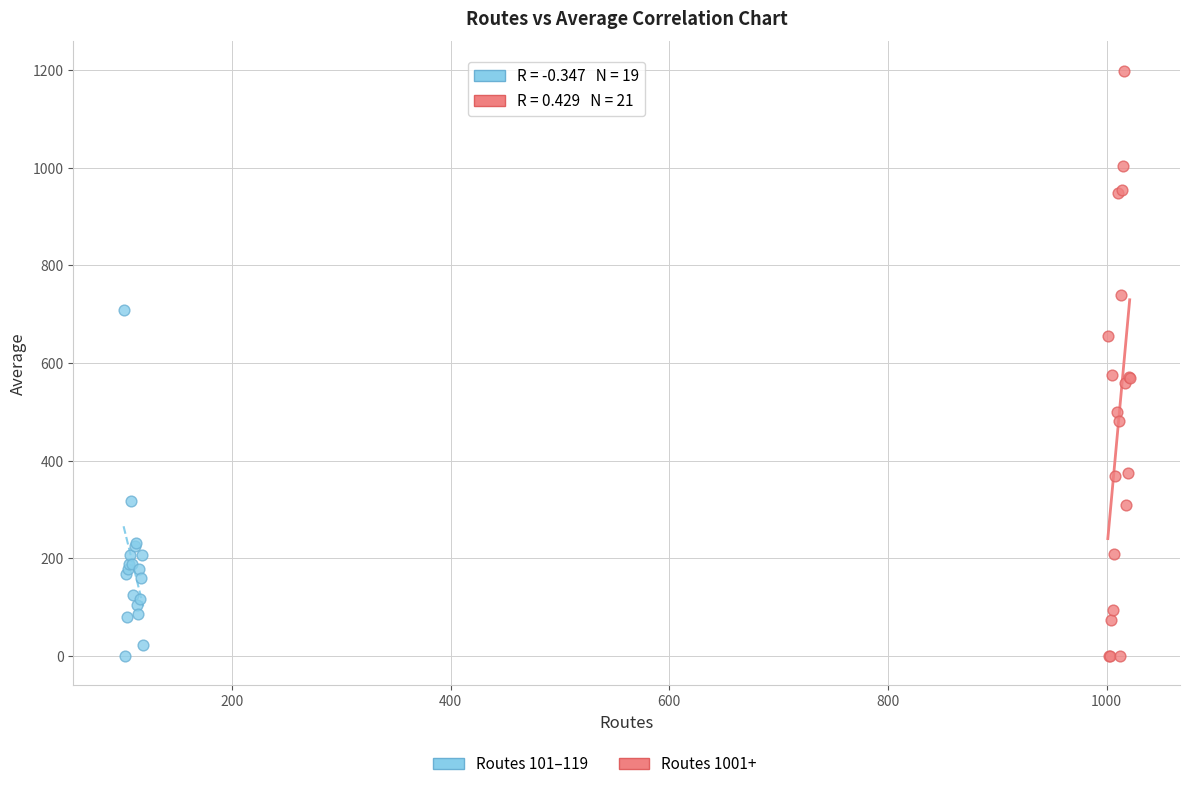

Which series contains the highest Y value?

Routes 1001+